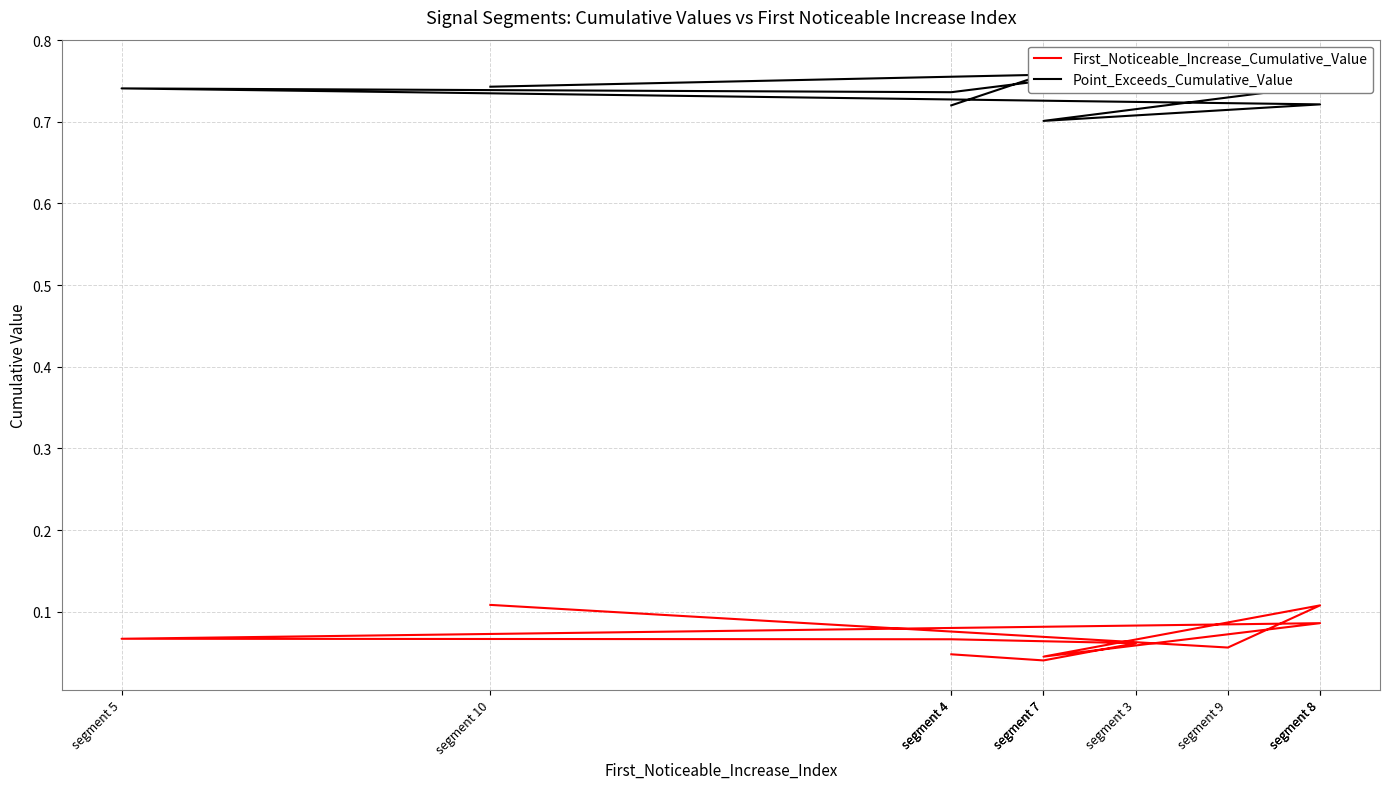

Reading right to left, transcribe all the data shown in this chart.

First_Noticeable_Increase_Cumulative_Value: 0.1	0.1	0.1	0.0	0.1	0.1	0.1	0.1	0.0	0.0
Point_Exceeds_Cumulative_Value: 0.7	0.8	0.7	0.7	0.7	0.7	0.7	0.8	0.8	0.7